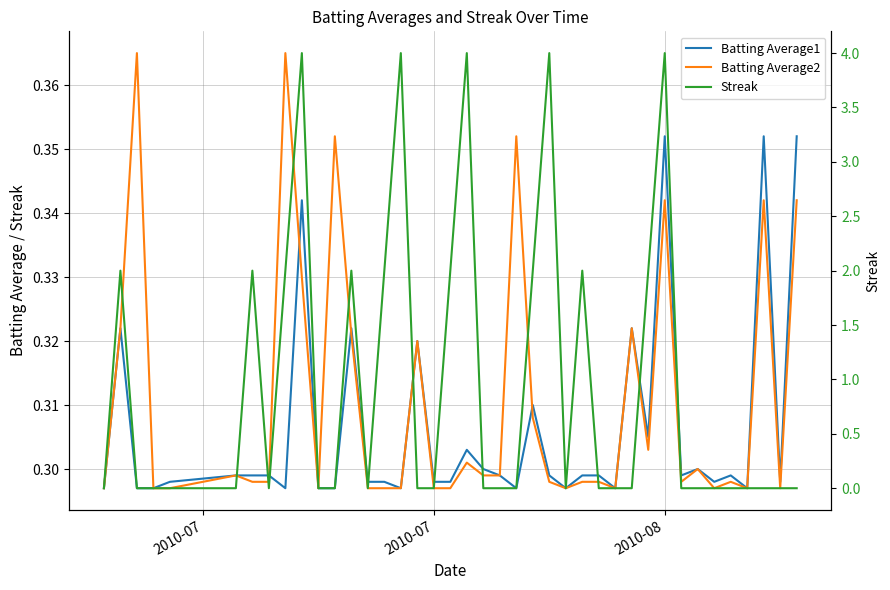

At which label is Batting Average1 closest to 0?

2010-07